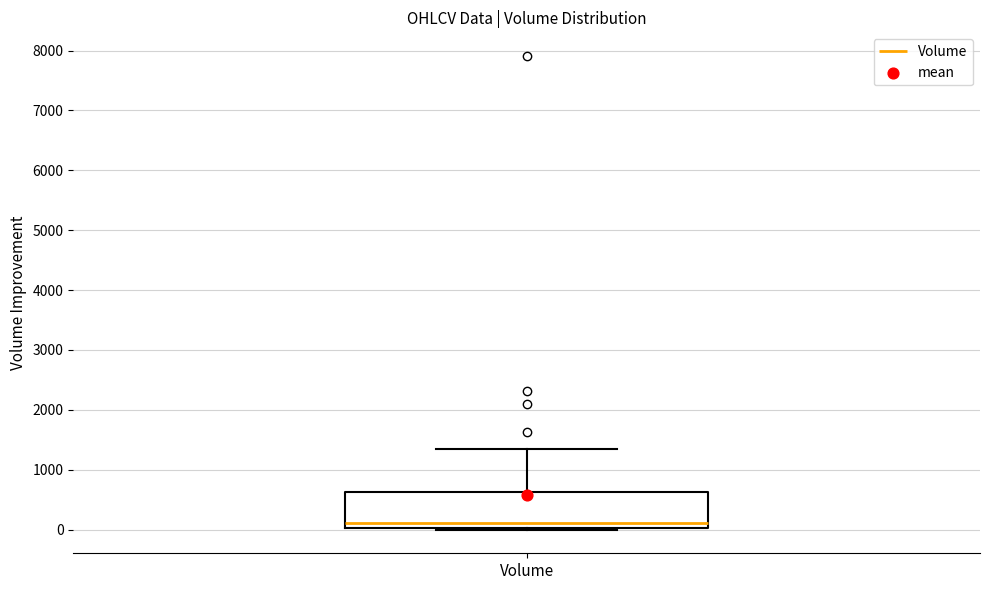

Transcribe this box plot: give where the median line is, the range the box spans, and where the two whiskers end, as read against the y-axis. The values are not printed on the chart, so give them approximately, as read against the axis.

median 100, box 0 to 600, whiskers 0 (just below the box's lower edge) to 1400